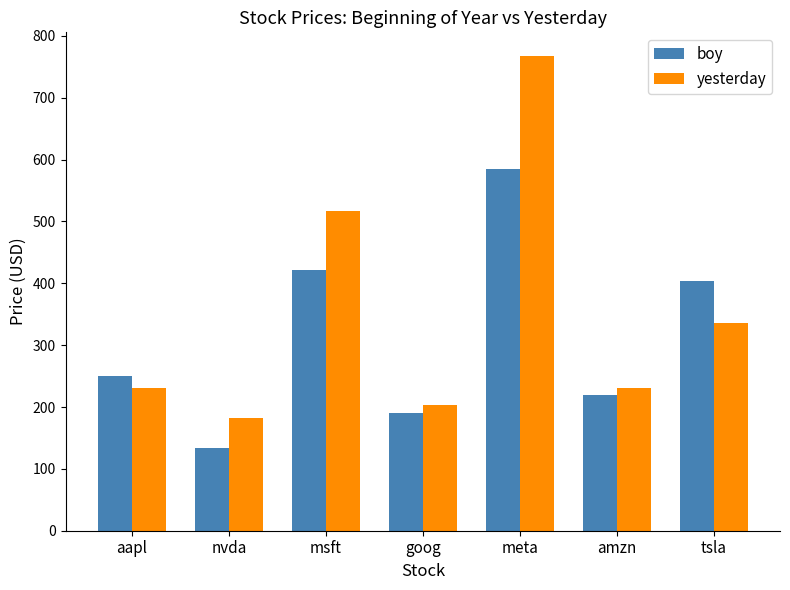

What is the sum of all boy values?

2205.4